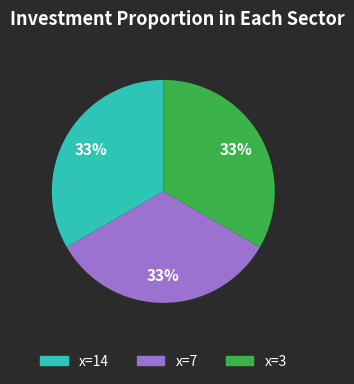

Does any single category account for the majority?

No